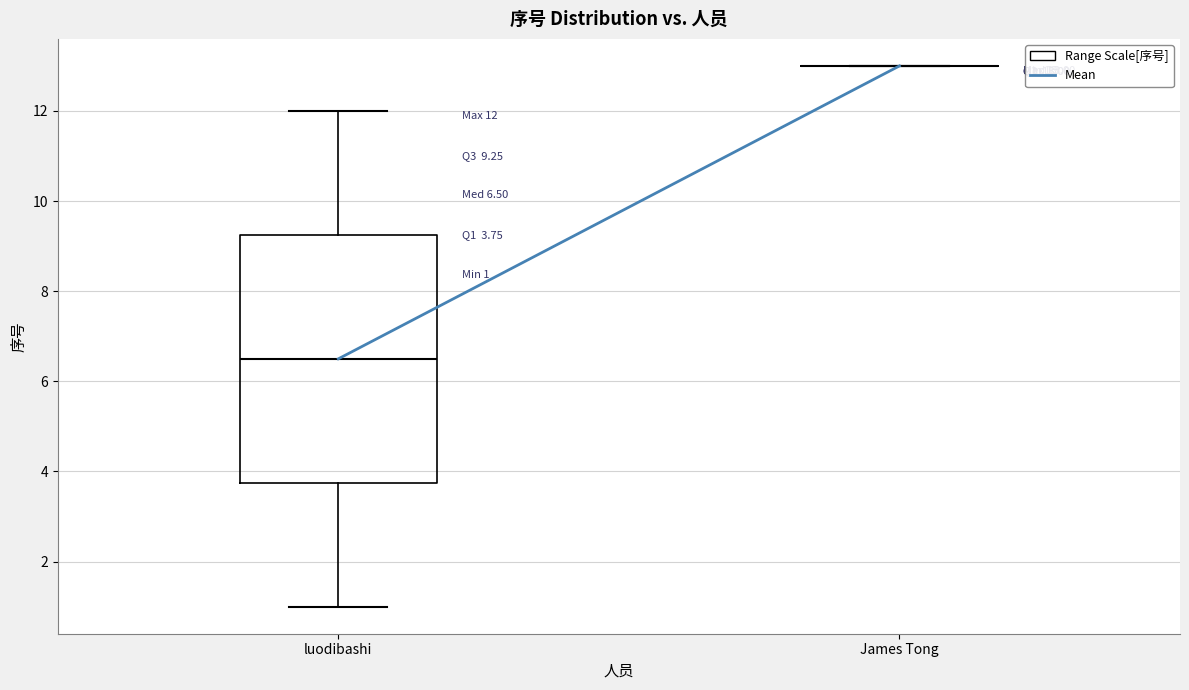

Which box is the tallest, from its lower edge to its upper edge?

luodibashi